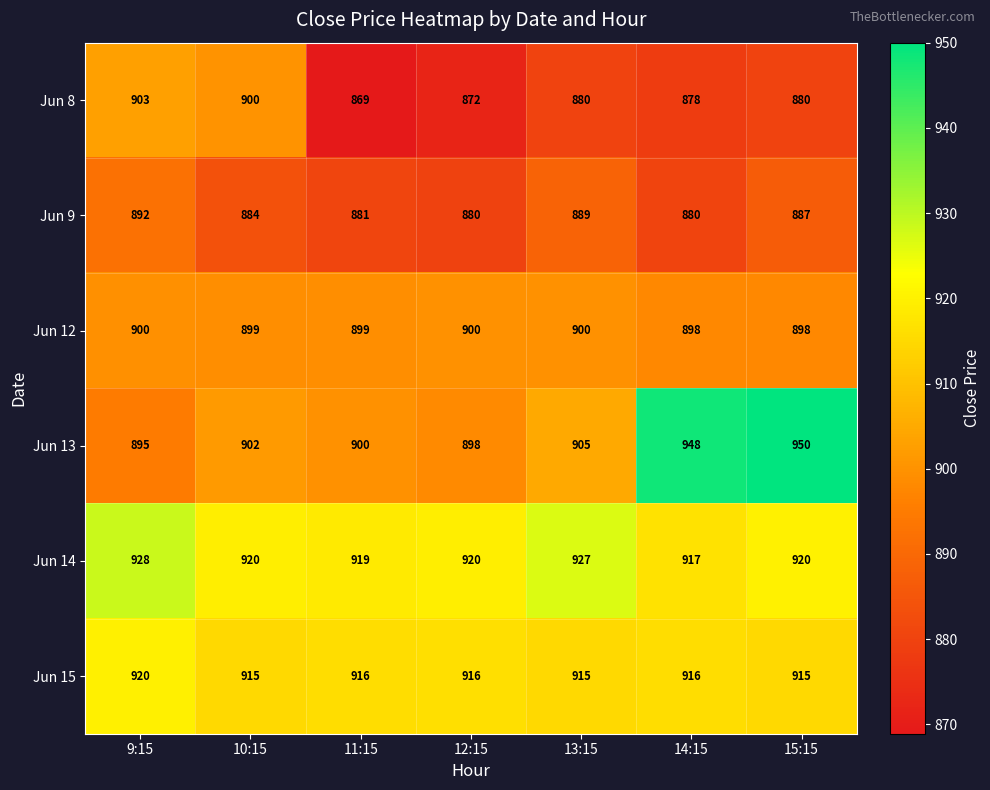

What is the greatest value displayed?

950